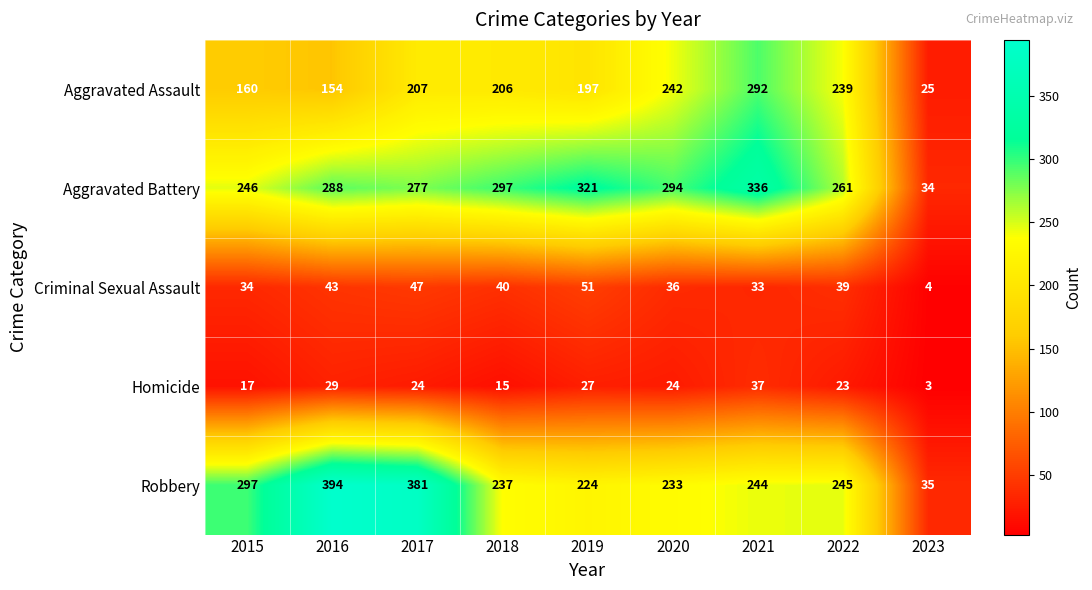

The value of Homicide at 2021 is 61. True or false?

False